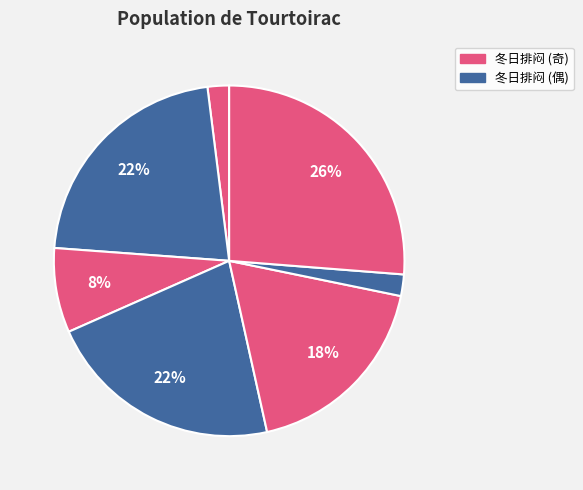

How many segments does this pie chart have?

7